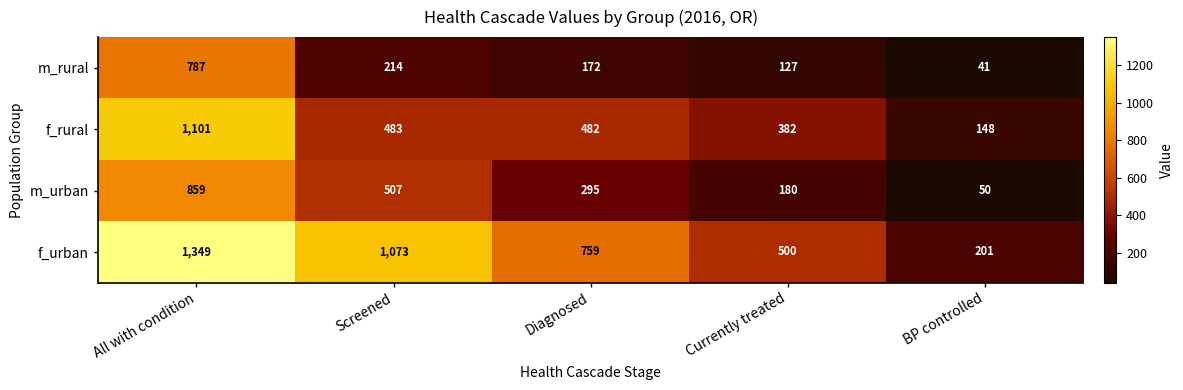

True or false: m_urban has a value of 295 at Diagnosed.

True